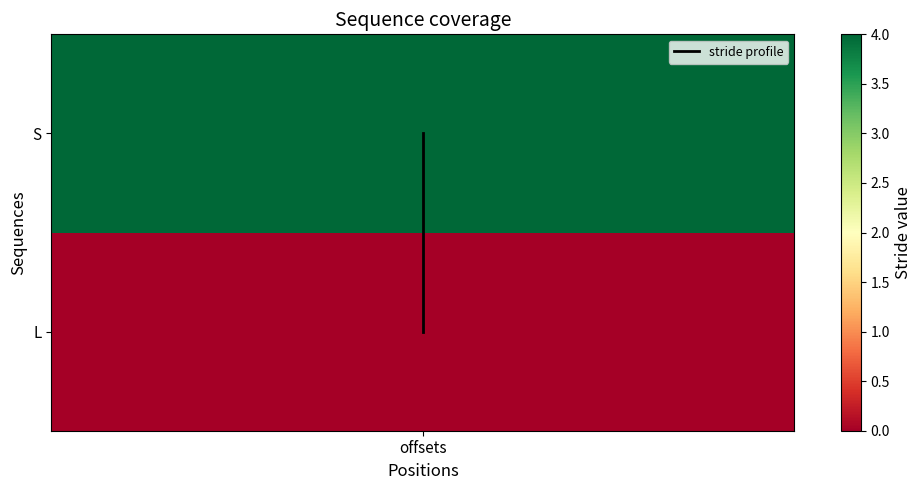

True or false: the data shows 0 at offsets.

True